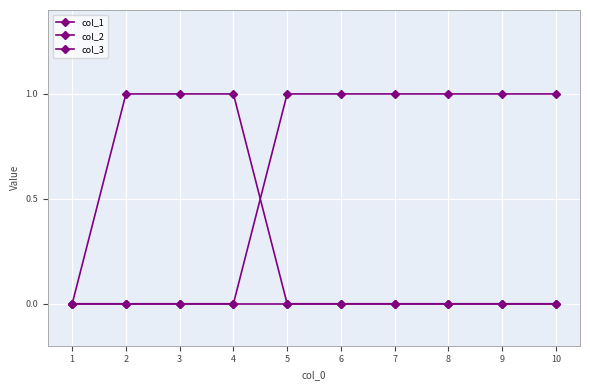

How many lines are shown in the chart?

3